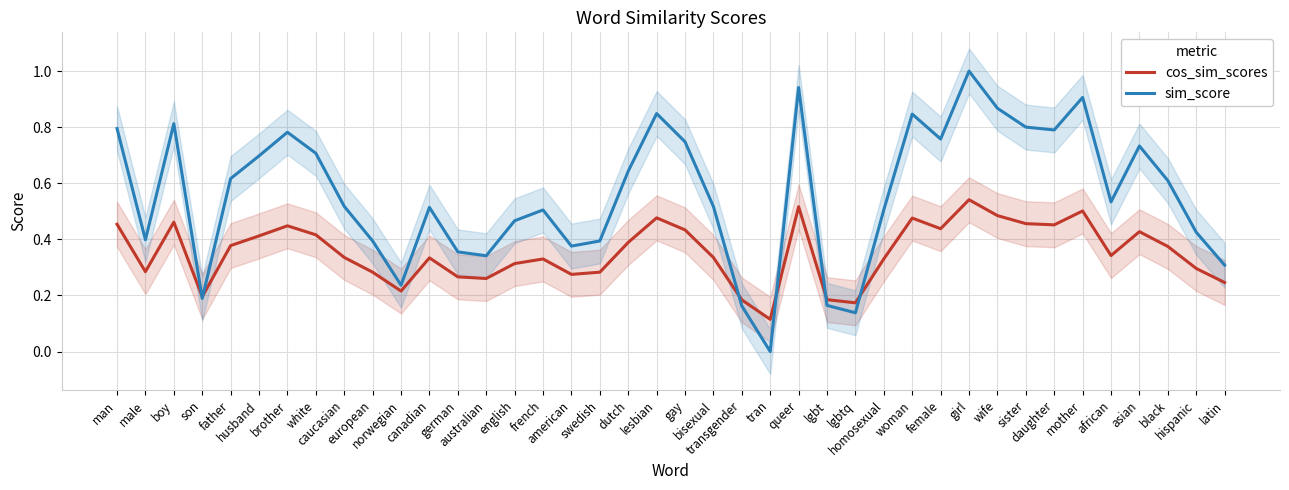

How many values in sim_score are above zero?

39